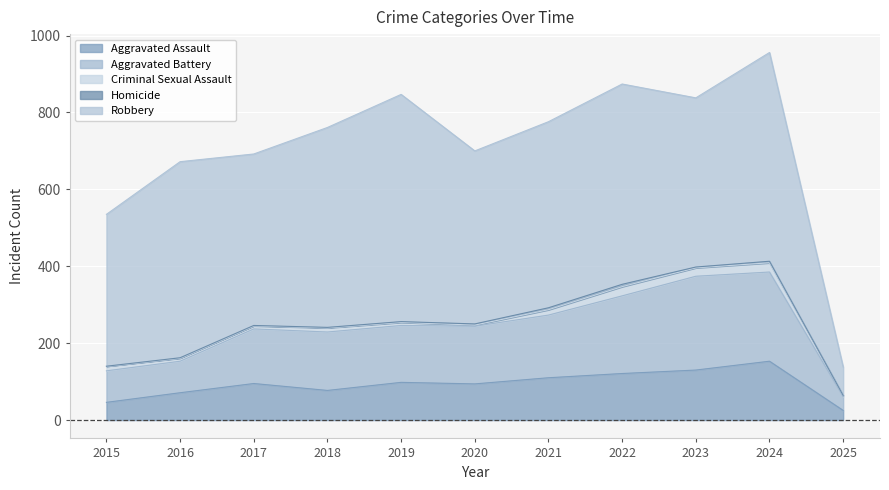

What is the value of the Criminal Sexual Assault point at the 1st from the left?

12